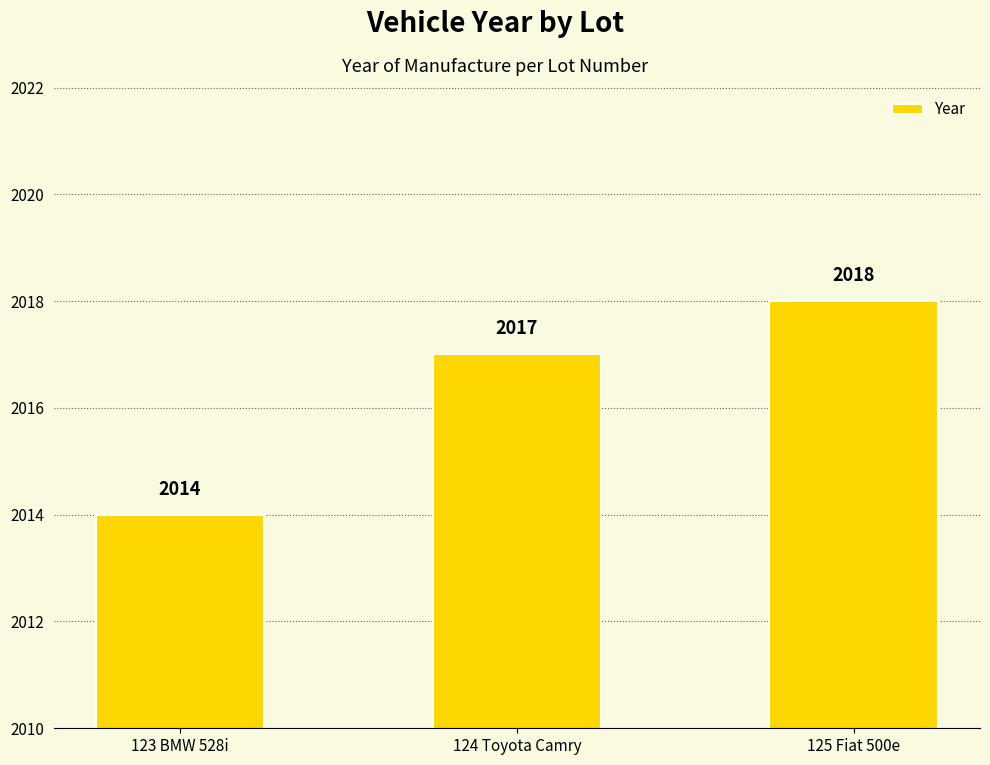

Reading left to right, transcribe all the data shown in this chart.

123 BMW 528i=2014	124 Toyota Camry=2017	125 Fiat 500e=2018